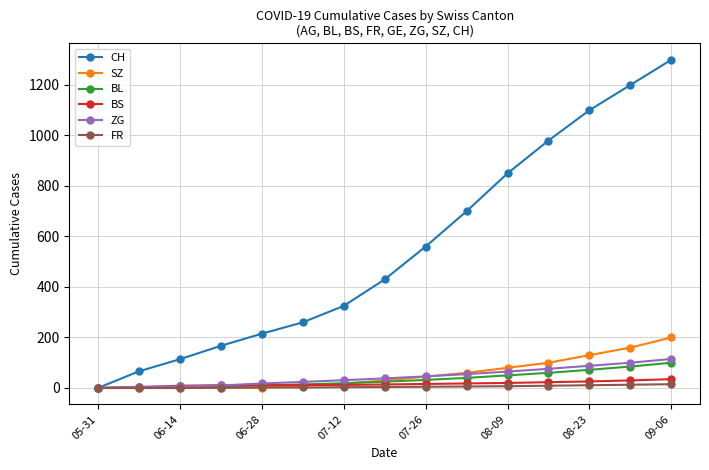

Which series has the largest range (max minus min)?

CH